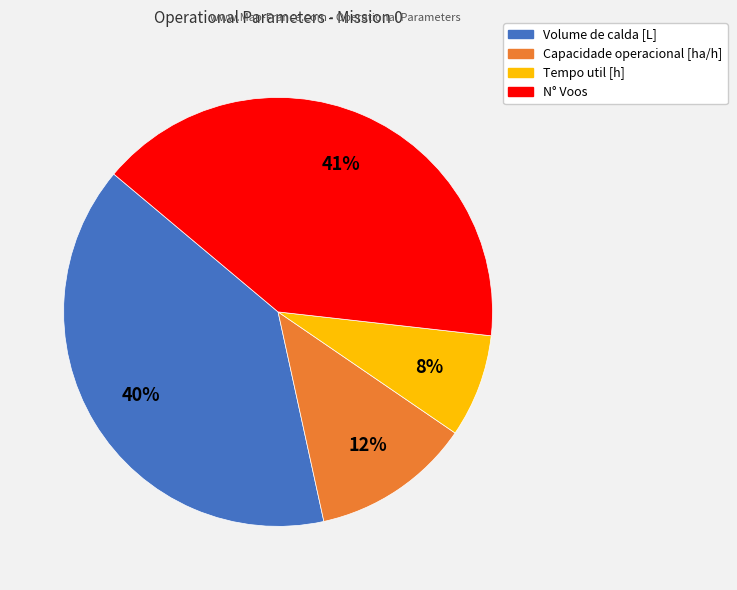

To the nearest percent, what percentage of the pie is Capacidade operacional [ha/h]?

12%